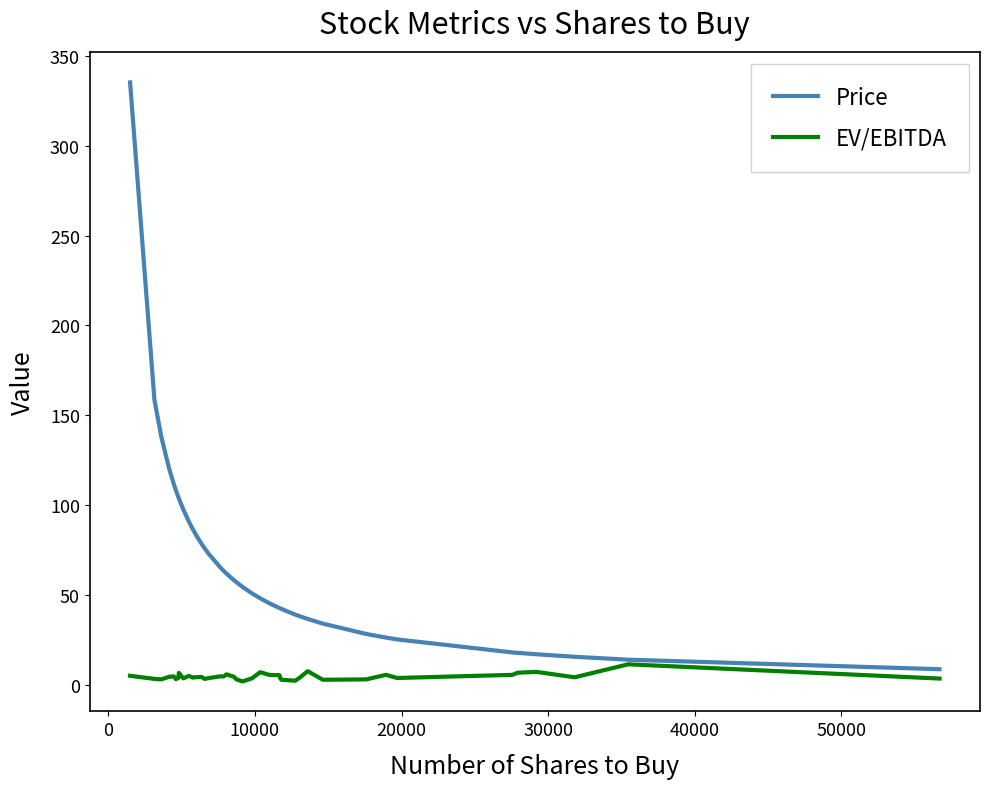

Which series has the widest spread of values?

Price